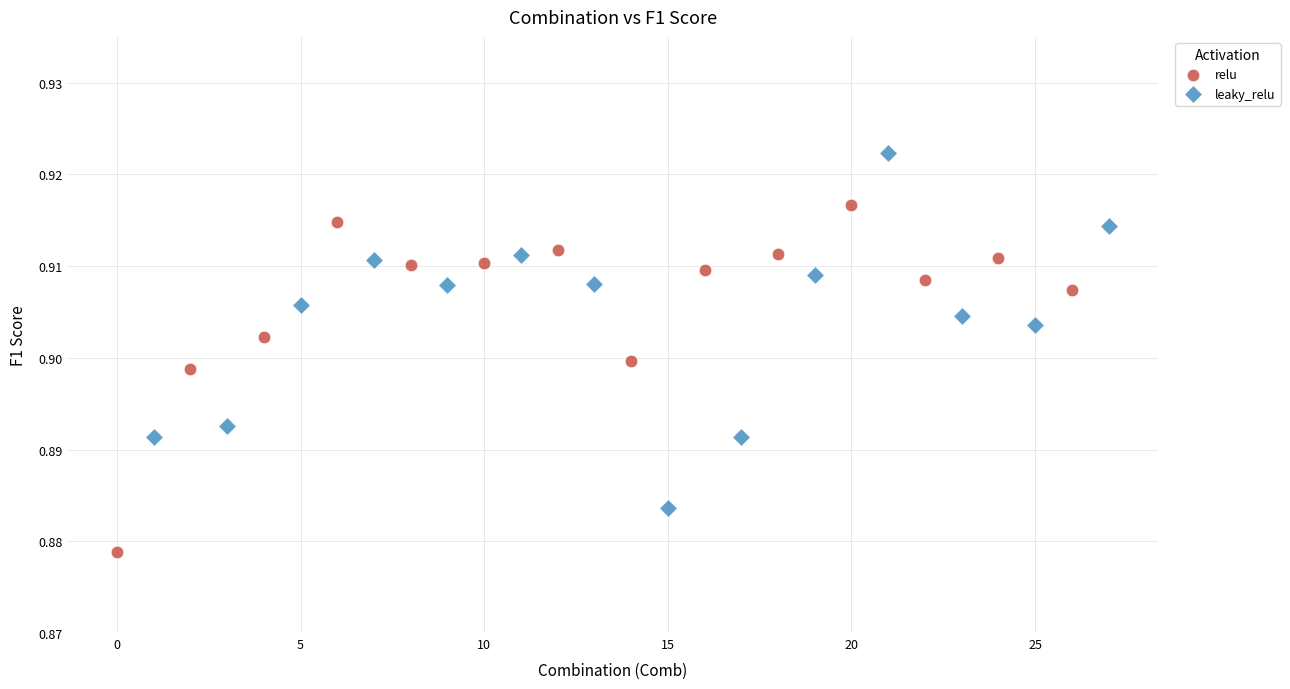

Which series contains the highest Y value?

leaky_relu